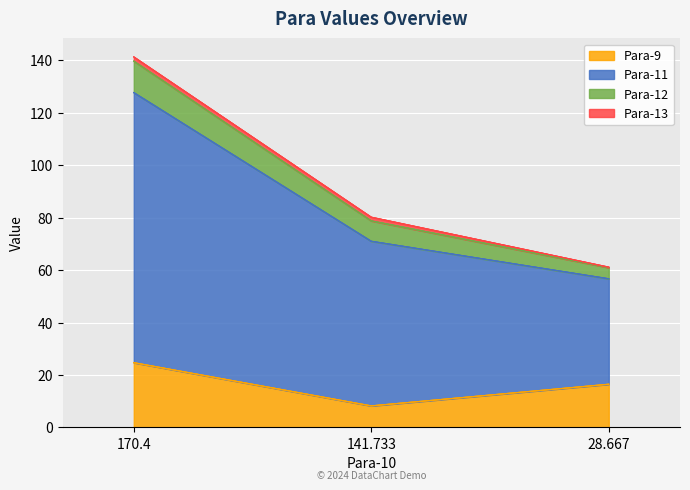

At which category is the sum across all series the highest?

170.4